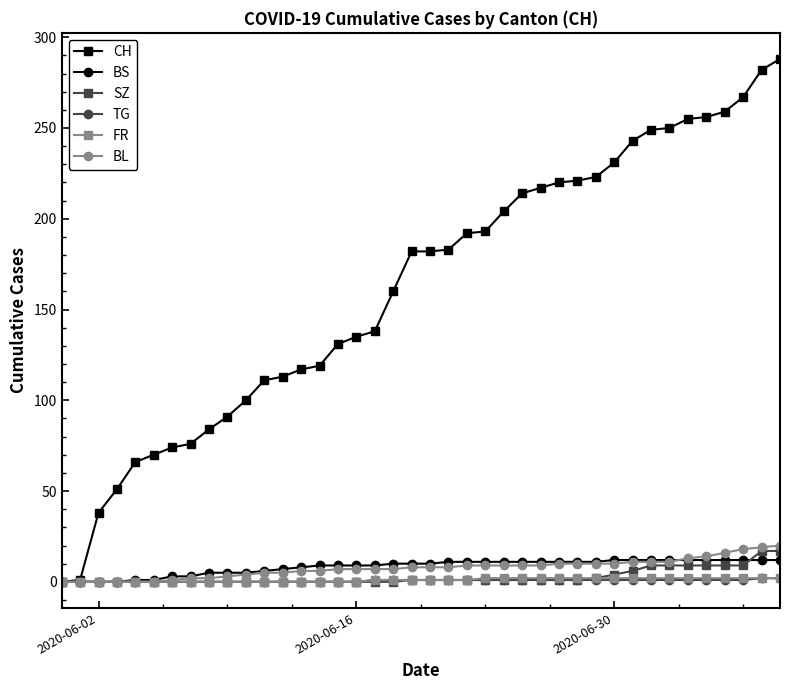

Which series has the largest total across all categories?

CH